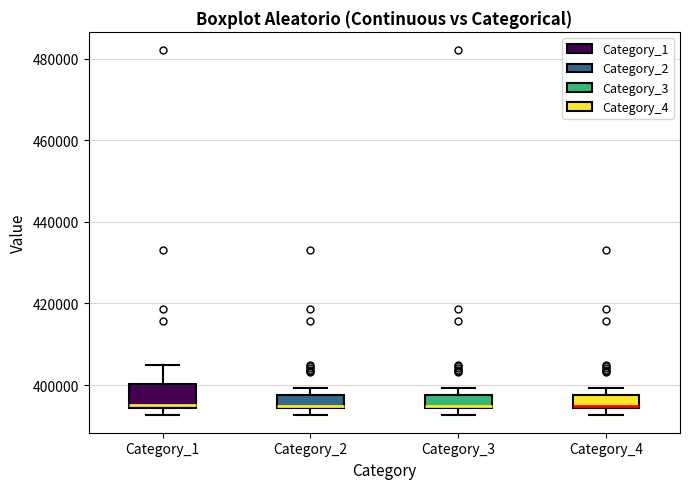

Which box is the tallest, from its lower edge to its upper edge?

Category_1